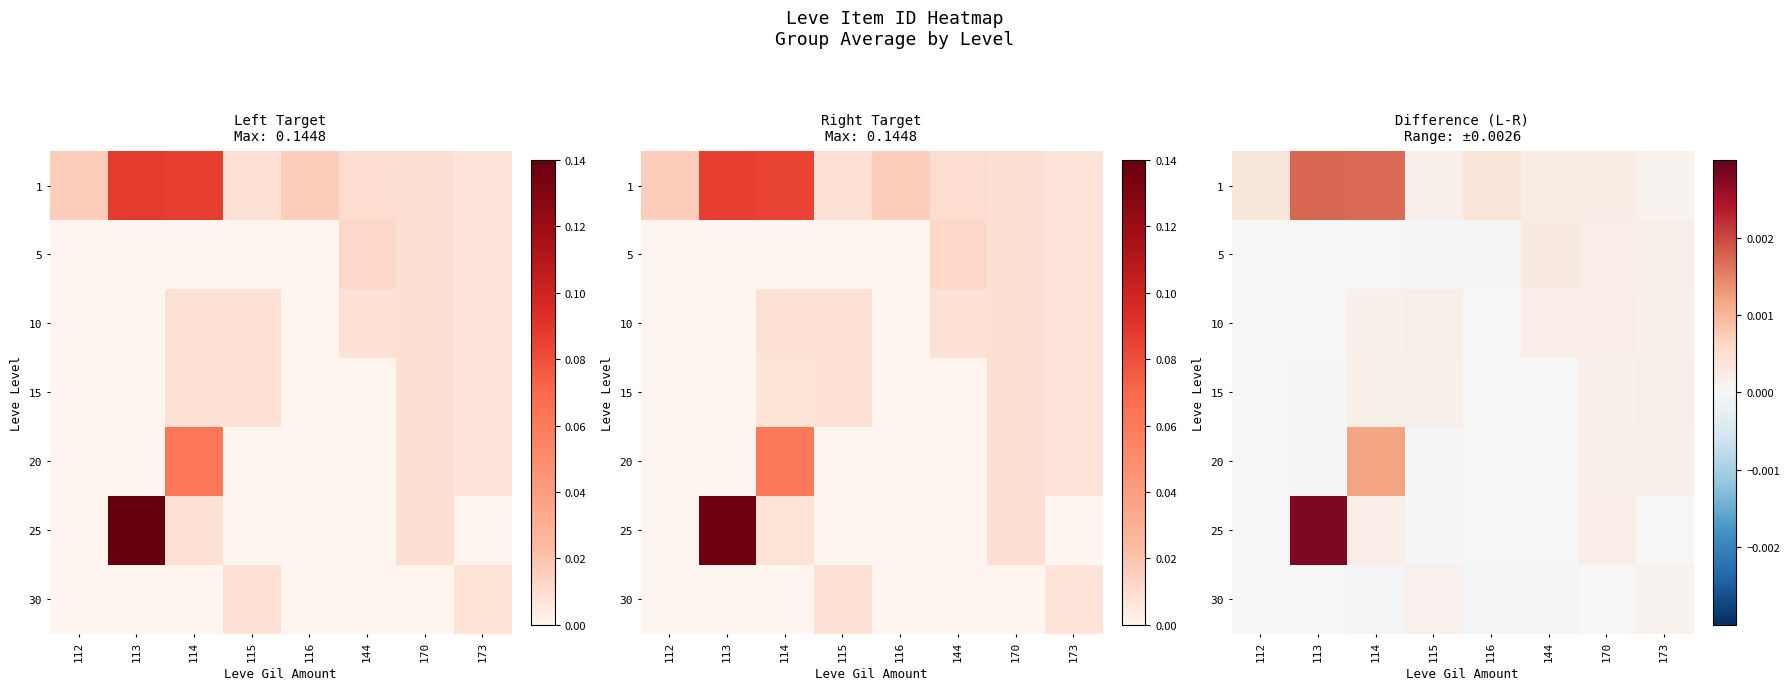

Rank the categories by 15 value from highest to lowest.

114, 173, 170, 115, 112, 144, 116, 113